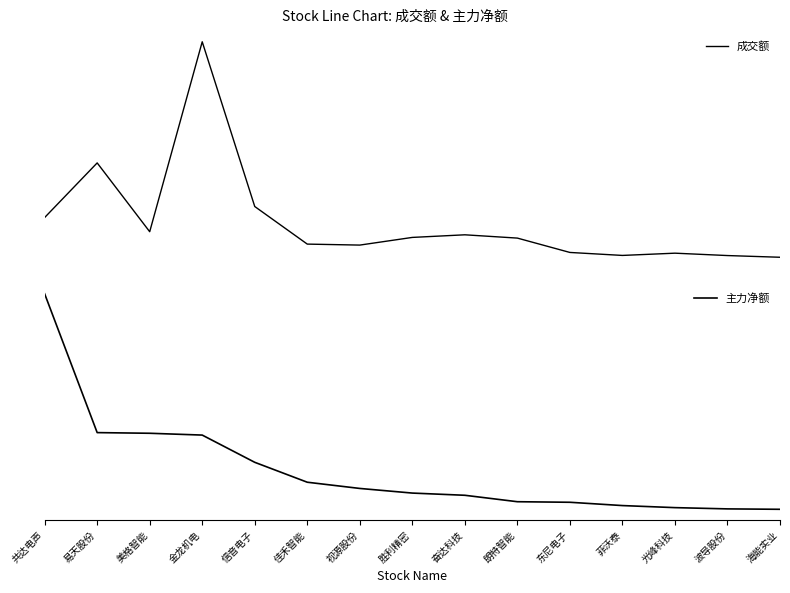

Is the value of 成交额 at 视源股份 greater than the value of 主力净额 at 共达电声?

No